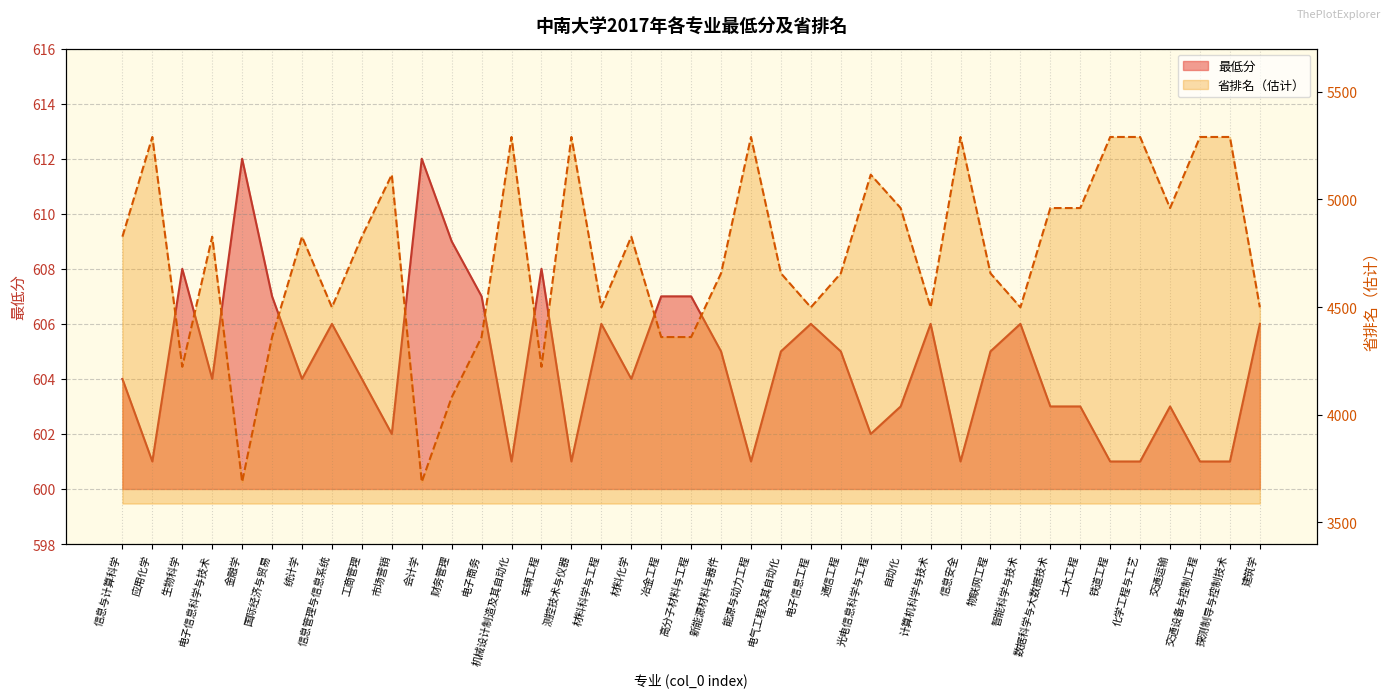

True or false: 最低分 and 省排名（估计） cross at least once.

False